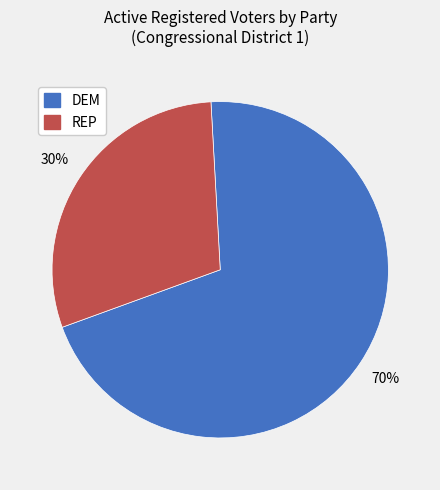

Is there a majority slice in this chart?

Yes